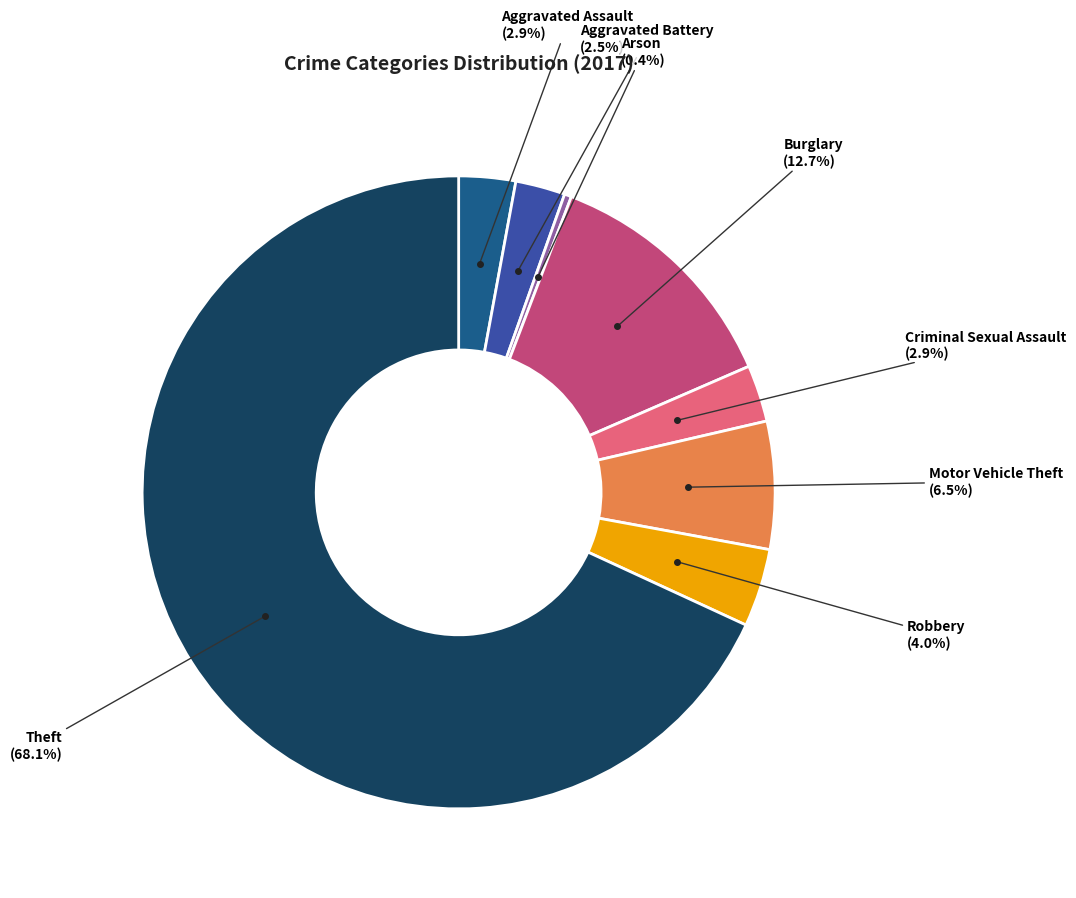

To the nearest percent, what is the average slice percentage?

12%